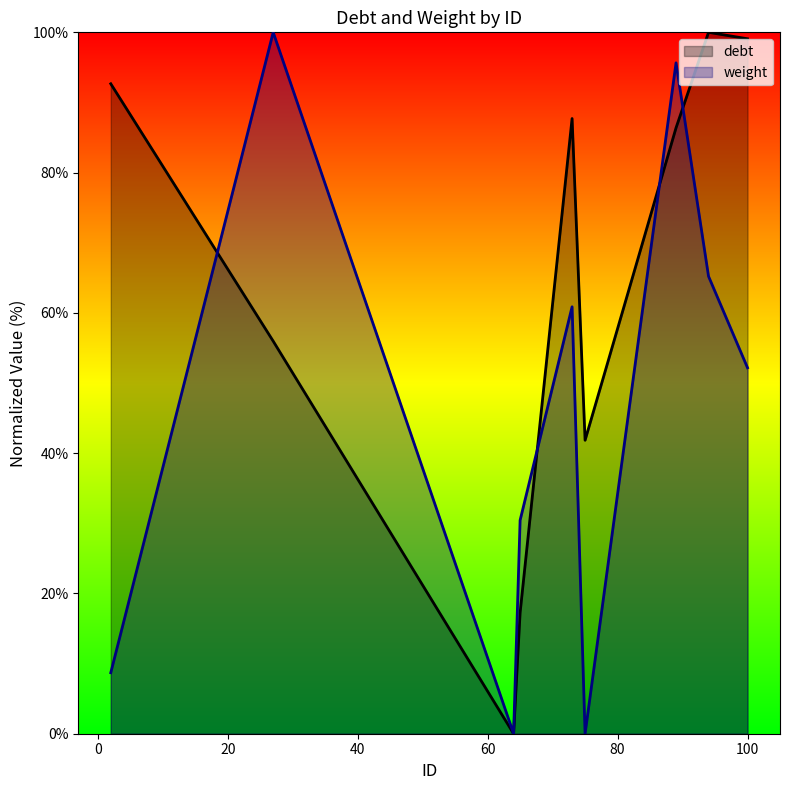

How many data points in debt are less than 86?

4